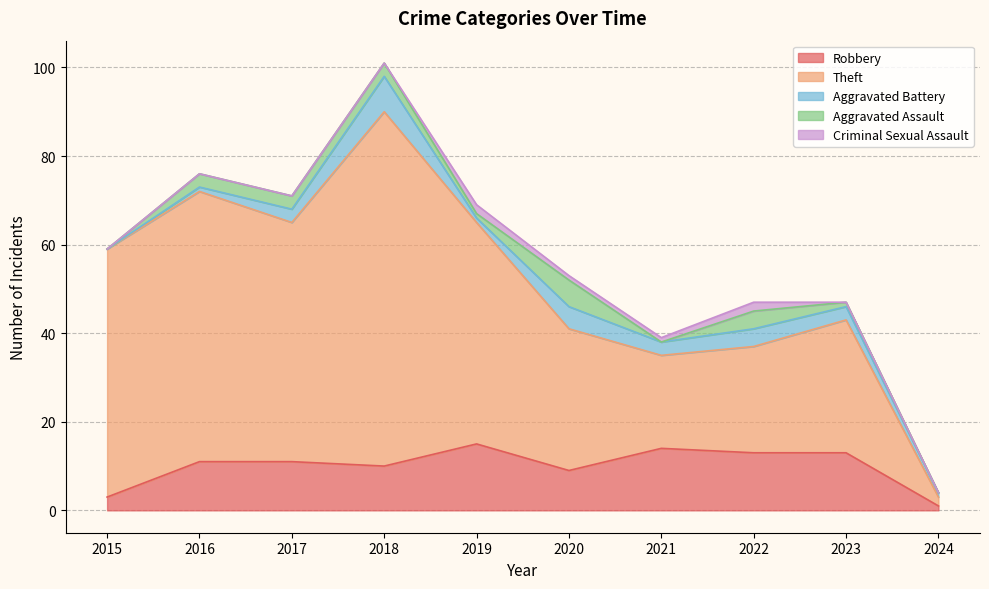

True or false: Aggravated Battery has a value of 1 at 2016.

True